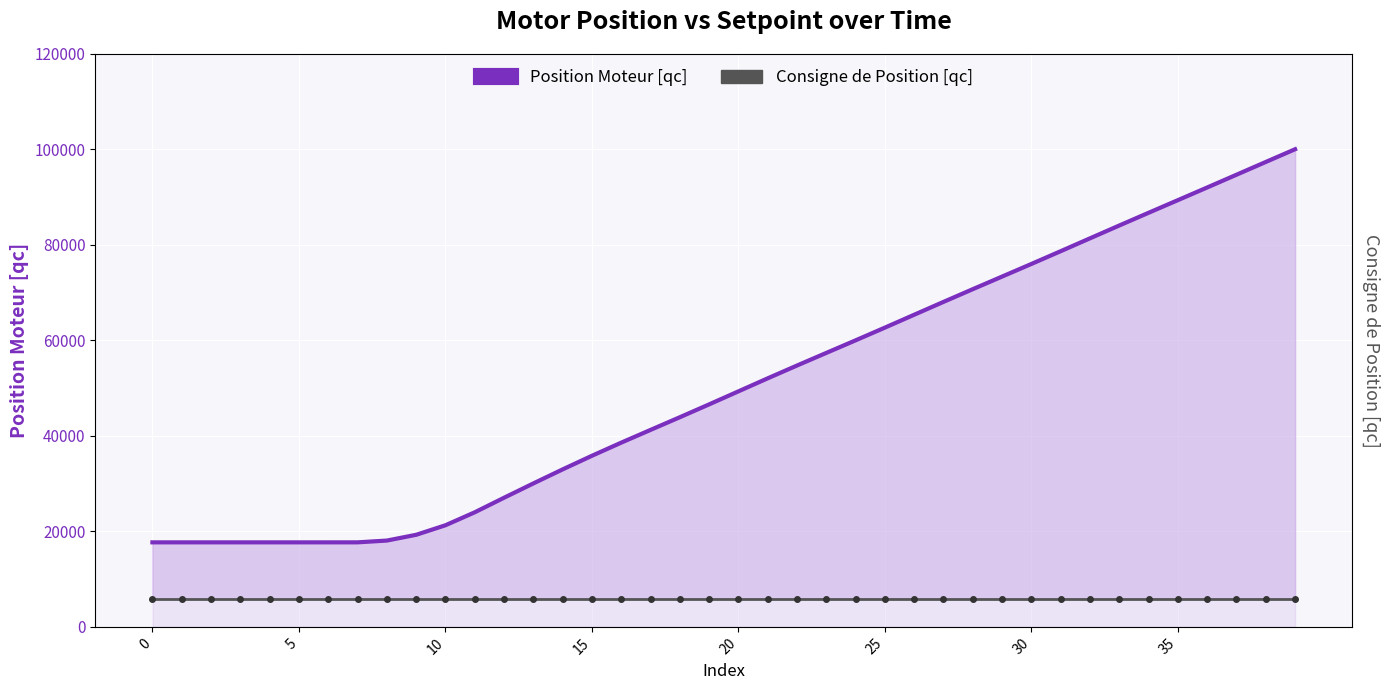

At which category is the sum across all series the highest?

39